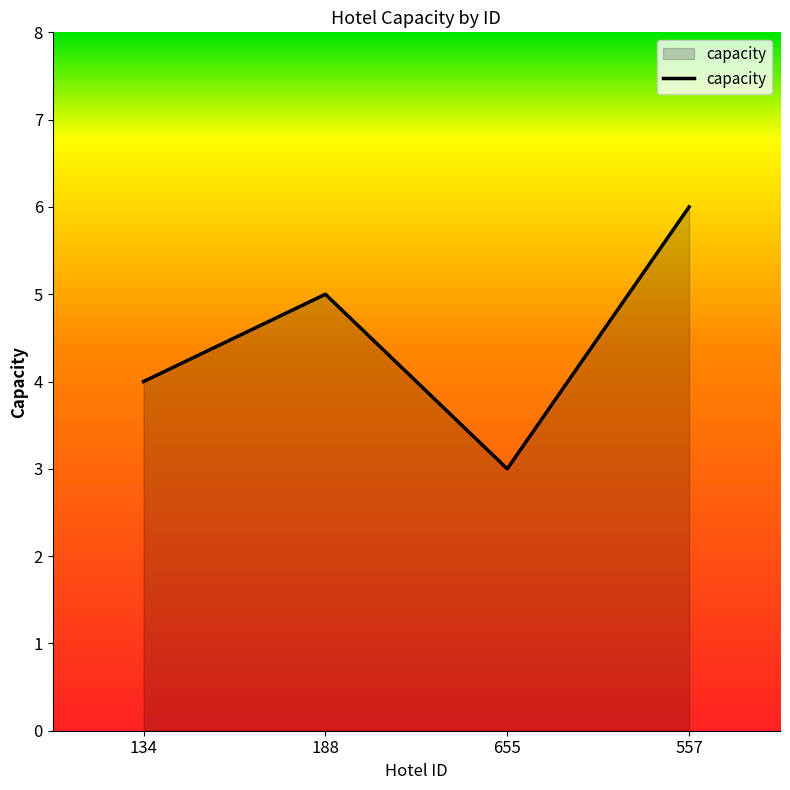

List the labels in order of value, largest first.

557, 188, 134, 655